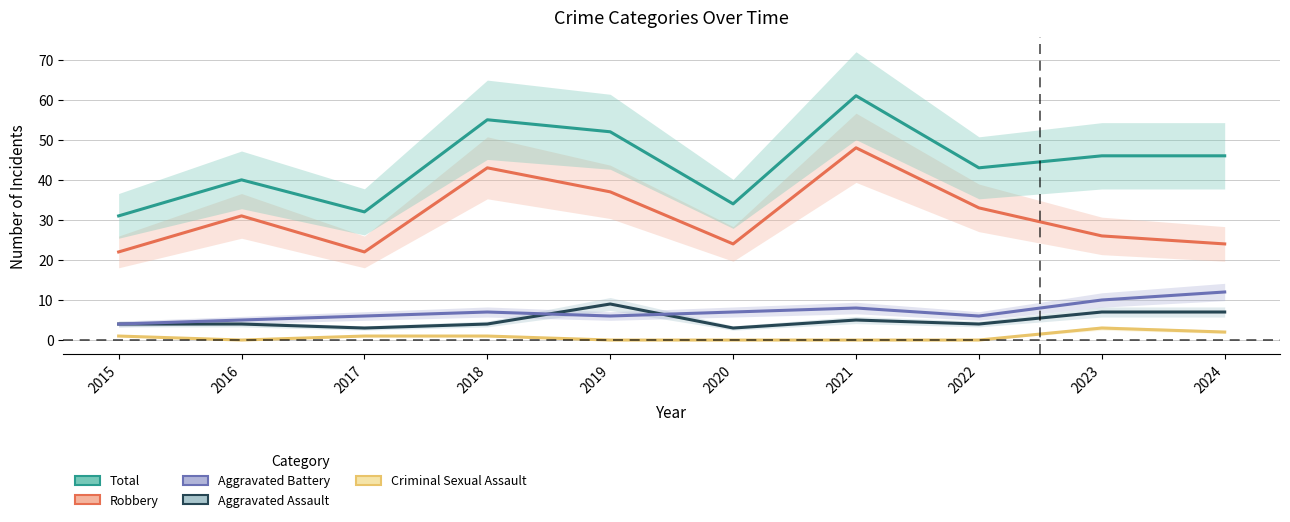

How many values in the Total series exceed 46?

3